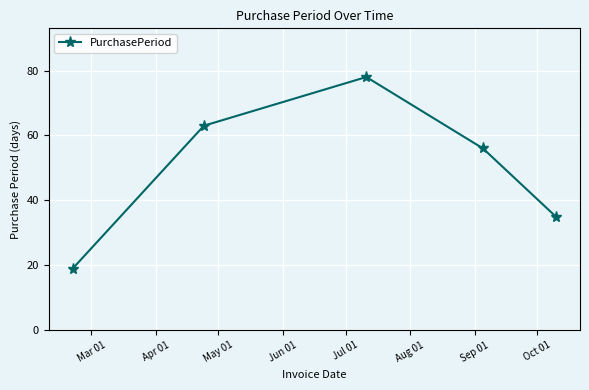

True or false: there are more than 0 points higher than both neighbors.

True